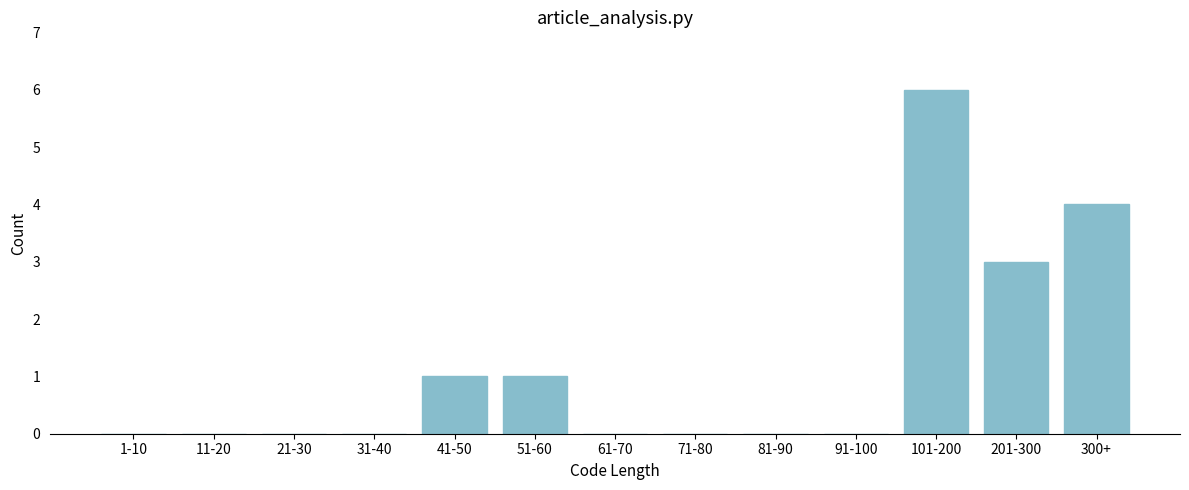

Reading left to right, transcribe all the data shown in this chart.

1-10=0	11-20=0	21-30=0	31-40=0	41-50=1	51-60=1	61-70=0	71-80=0	81-90=0	91-100=0	101-200=6	201-300=3	300+=4